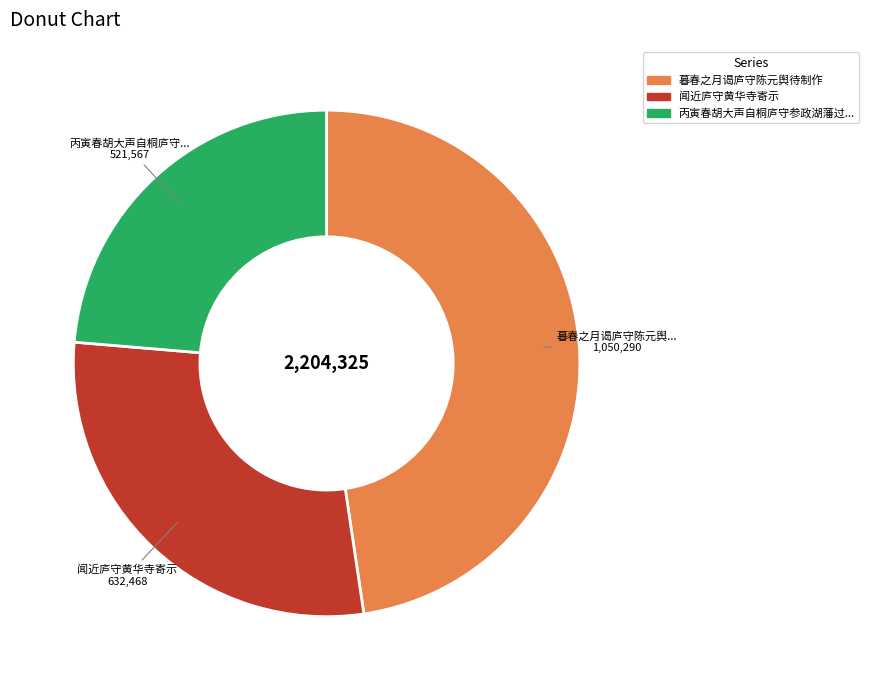

Is there a majority slice in this chart?

No